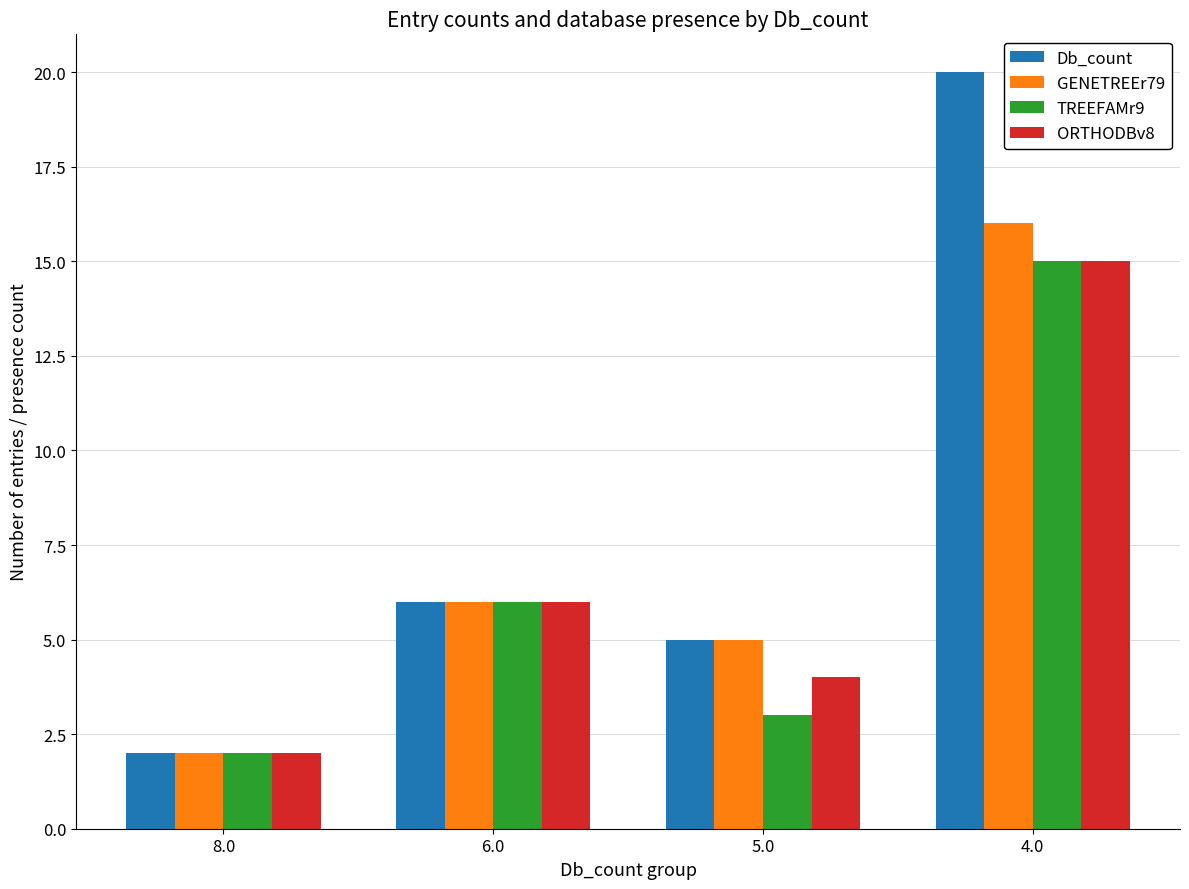

The value of GENETREEr79 at 6.0 is 6. True or false?

True